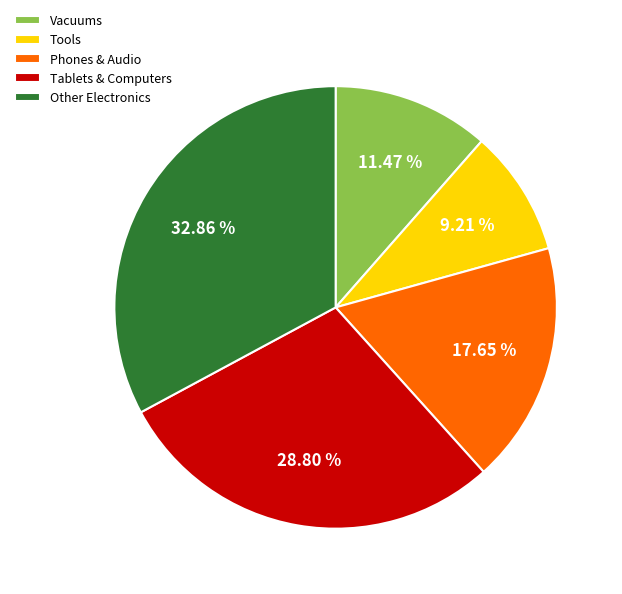

How many segments does this pie chart have?

5